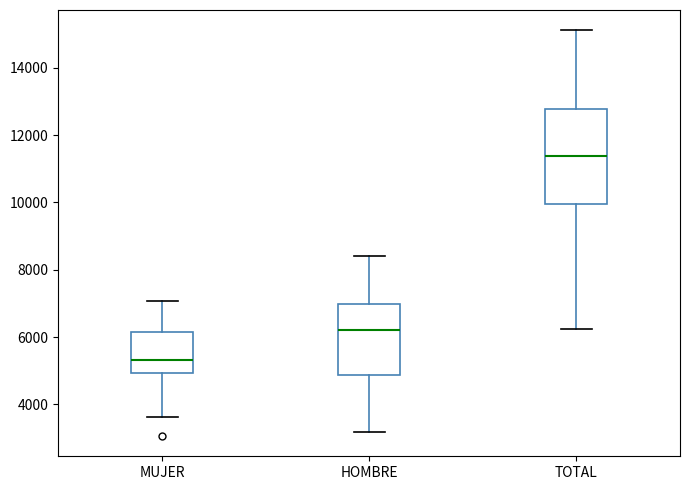

Which box's median line is the highest?

TOTAL